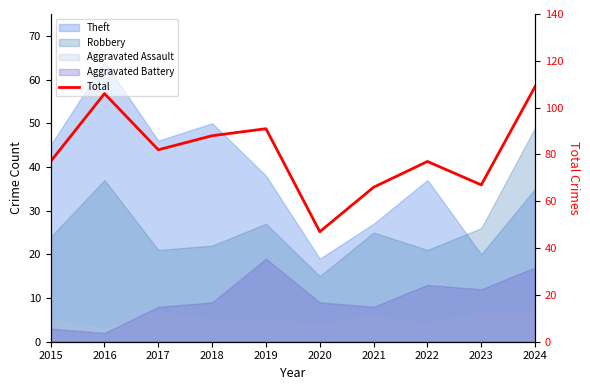

How many lines are shown in the chart?

1